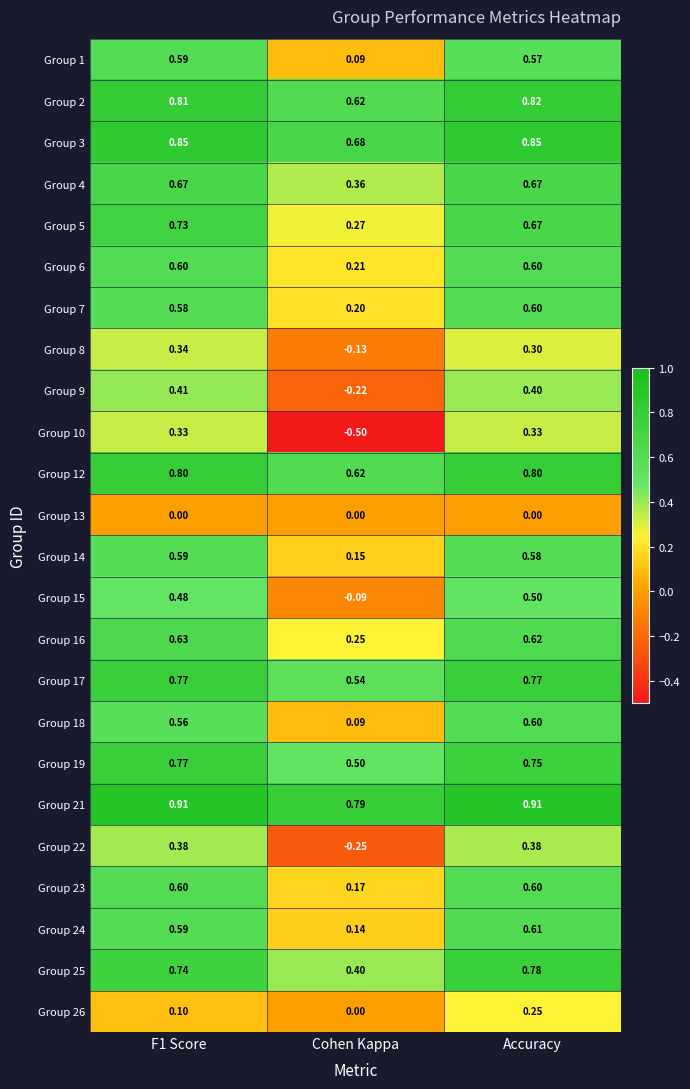

At which category is the sum across all series the highest?

Accuracy